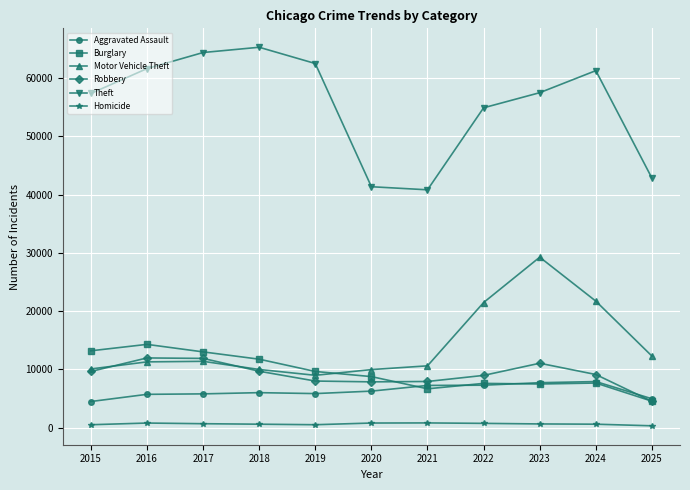

The value of Robbery at 2017 is 2508. True or false?

False